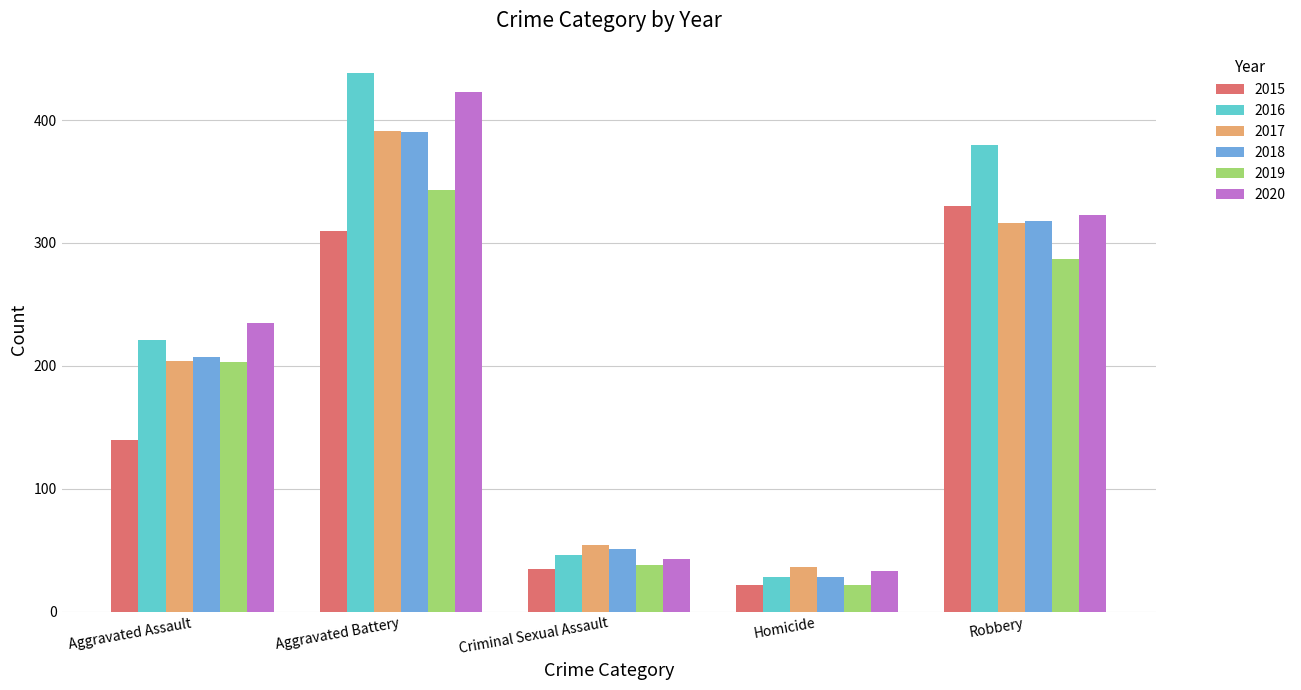

Is it true that 2015 equals 140 at Aggravated Assault?

True